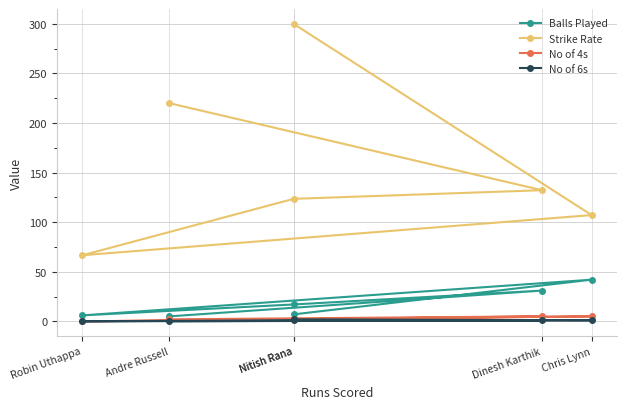

Reading left to right, list all the values displayed in this chart.

Balls Played: 7.0	42.0	6.0	17.0	31.0	5.0
Strike Rate: 300.0	107.1	66.7	123.5	132.2	220.0
No of 4s: 2.0	5.0	0.0	2.0	5.0	2.0
No of 6s: 2.0	1.0	0.0	1.0	1.0	0.0